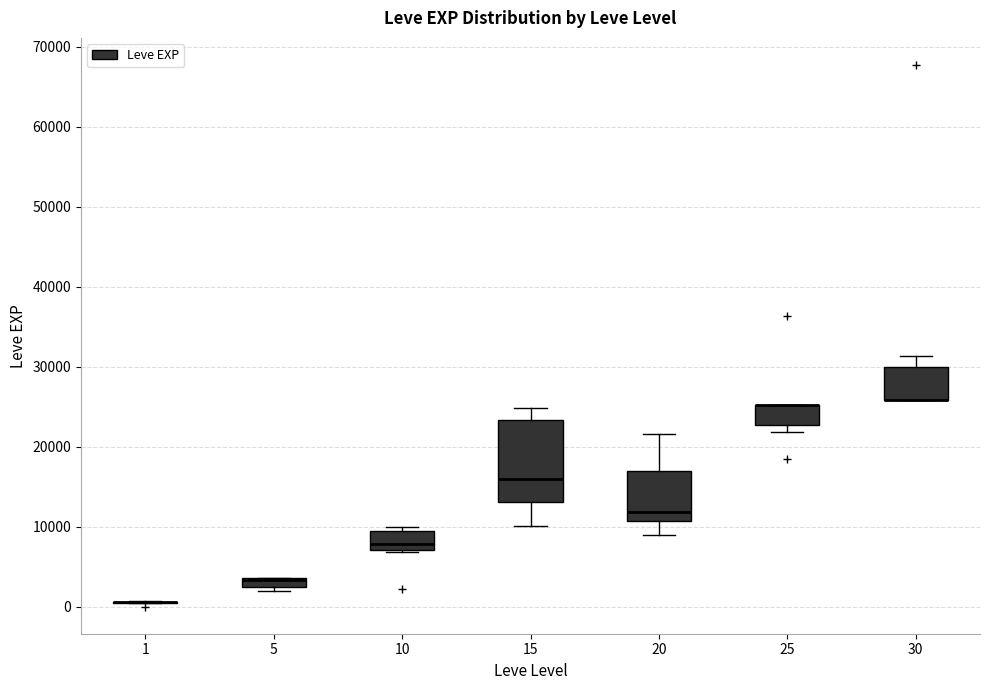

Where is the upper edge of the box at x = 15 on the y-axis? The values are not printed on the chart, so give them approximately, as read against the axis.

23000